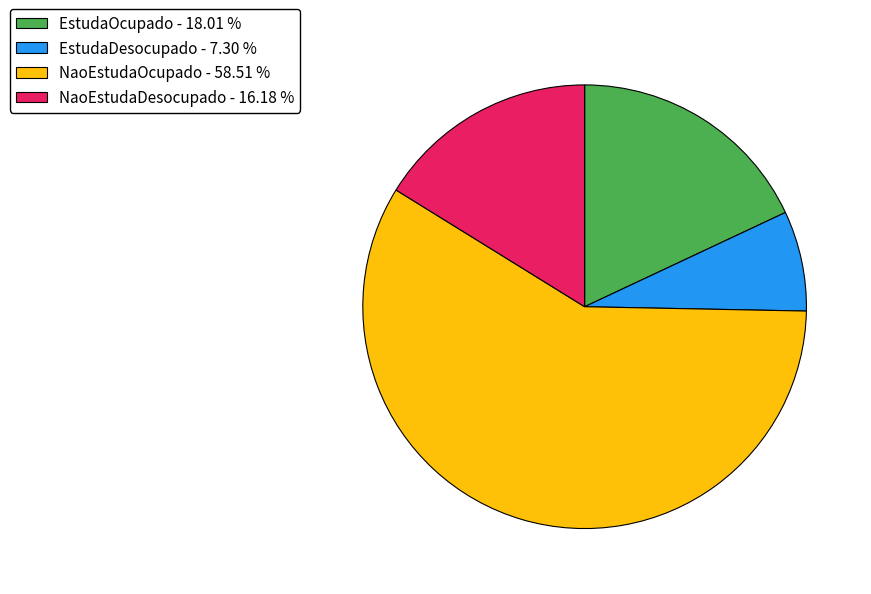

True or false: NaoEstudaDesocupado accounts for 16% of the total.

True